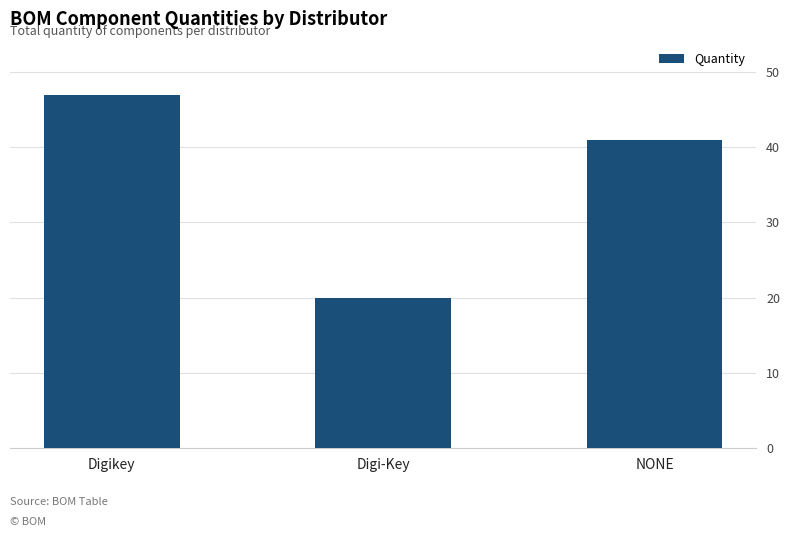

What is the maximum value shown in the chart?

47